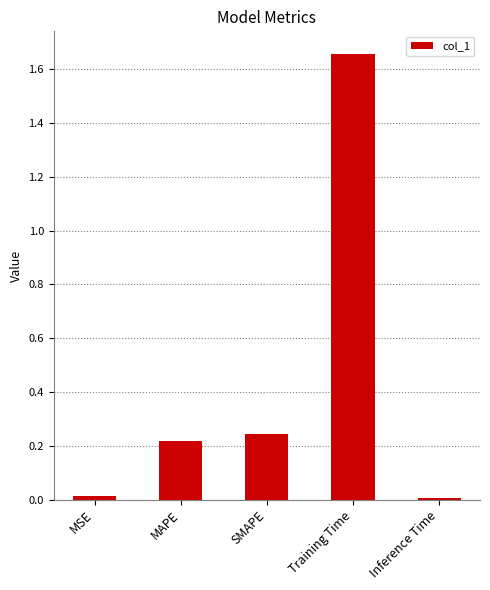

What is the difference between the maximum and second lowest values?

1.6